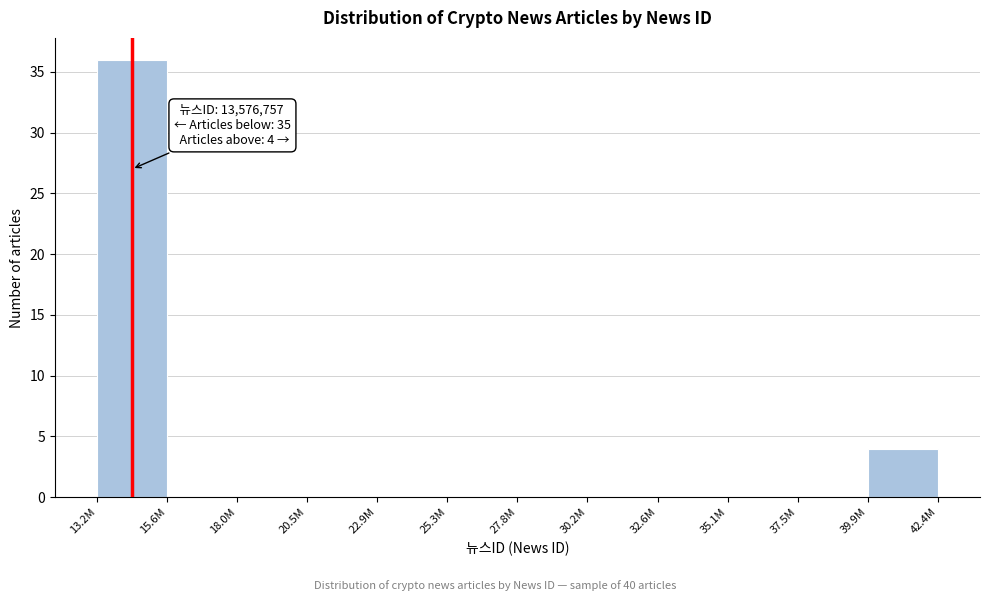

Reading right to left, list all the values displayed in this chart.

39.9M=4	37.5M=0	35.1M=0	32.6M=0	30.2M=0	27.8M=0	25.3M=0	22.9M=0	20.5M=0	18.0M=0	15.6M=0	13.2M=36